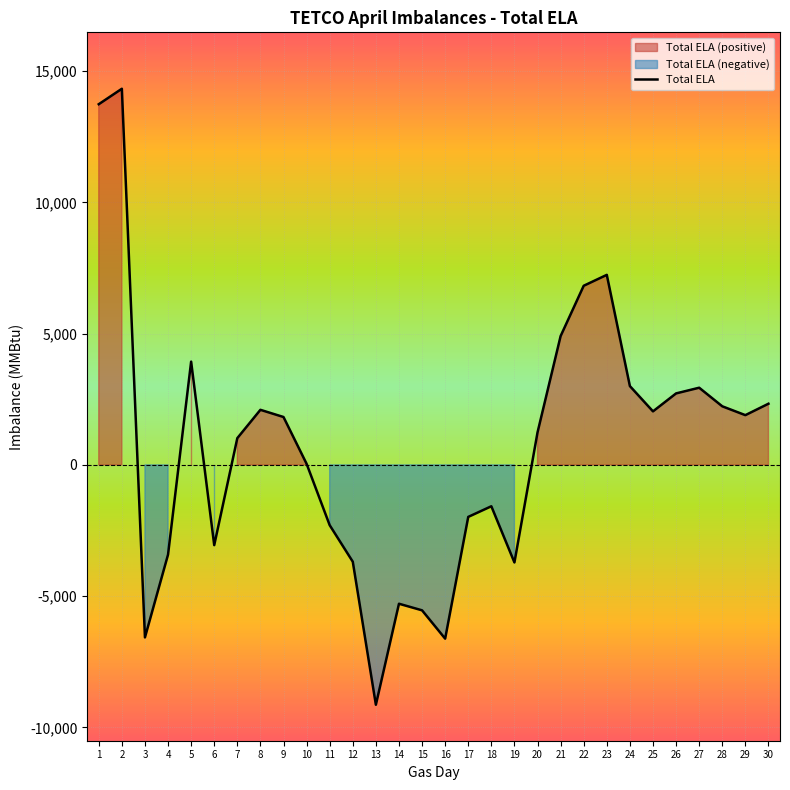

Rank the categories by value from highest to lowest.

2, 1, 23, 22, 21, 5, 24, 27, 26, 30, 28, 8, 25, 29, 9, 20, 7, 10, 18, 17, 11, 6, 4, 12, 19, 14, 15, 3, 16, 13